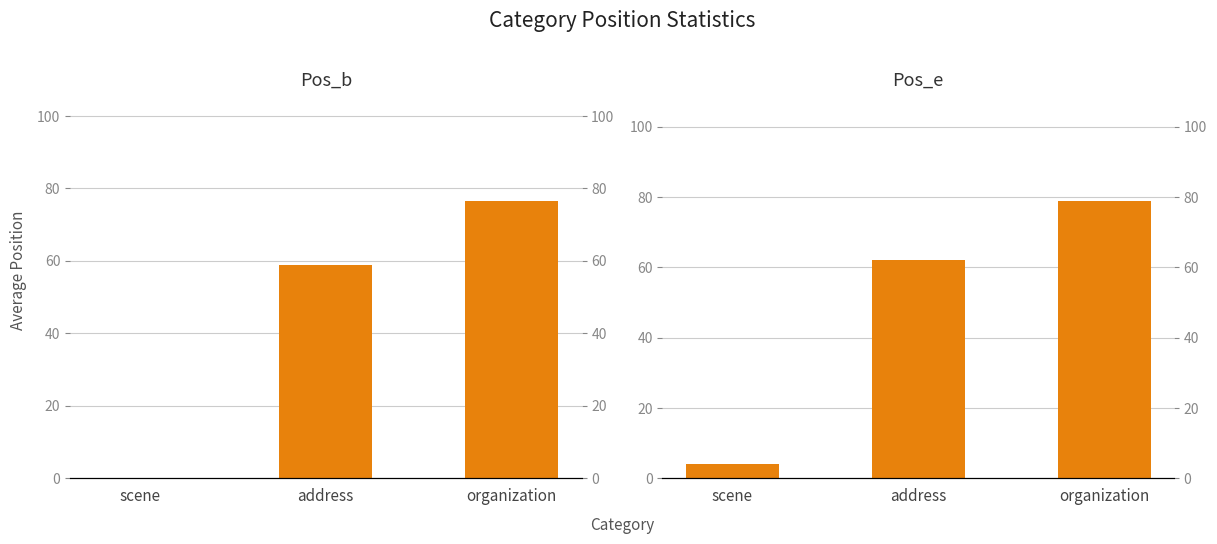

Reading left to right, list all the values displayed in this chart.

Pos_b: scene=0.0	address=59.0	organization=76.5
Pos_e: scene=4.0	address=62.0	organization=79.0